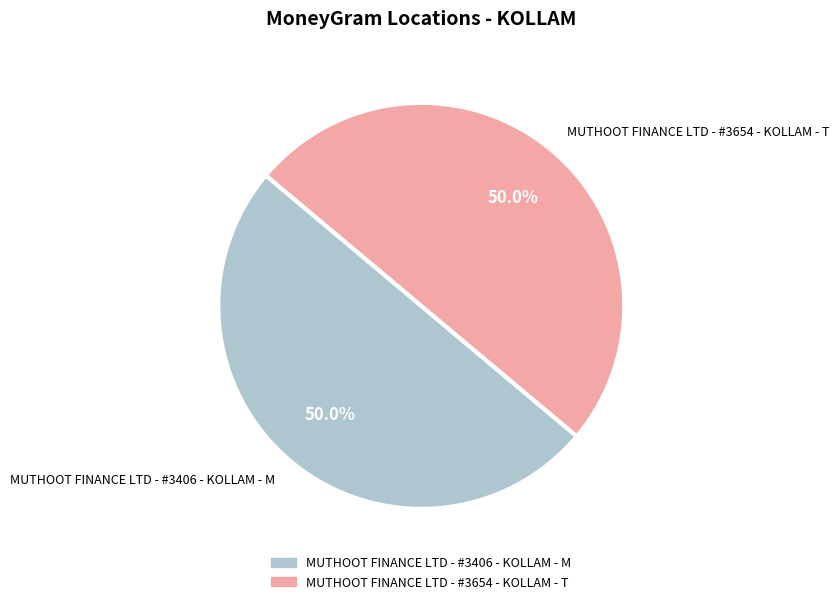

How much of the chart is everything except MUTHOOT FINANCE LTD - #3654 - KOLLAM - T?

50.0%